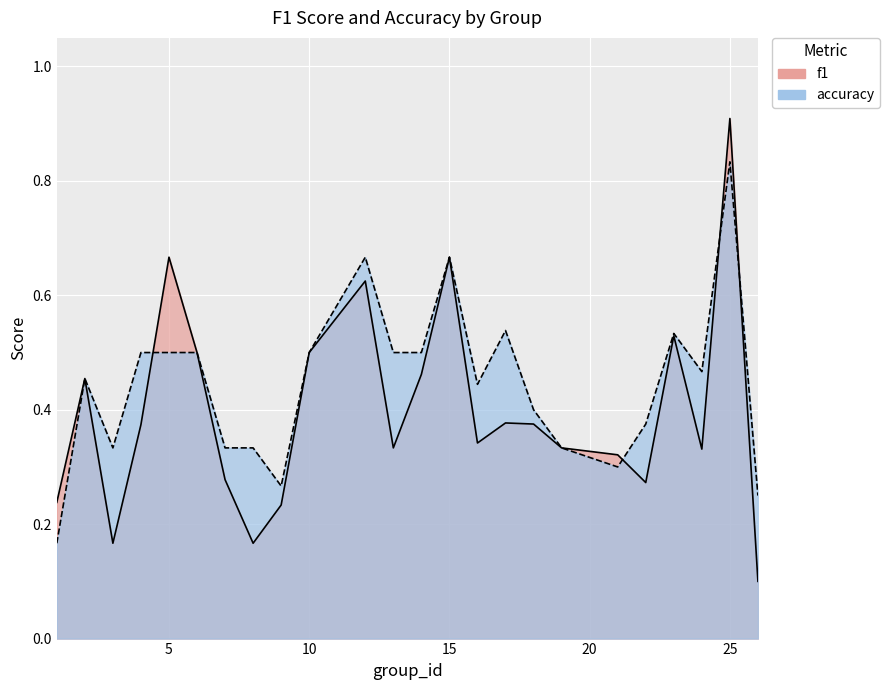

How many intersections are there between accuracy and f1?

4